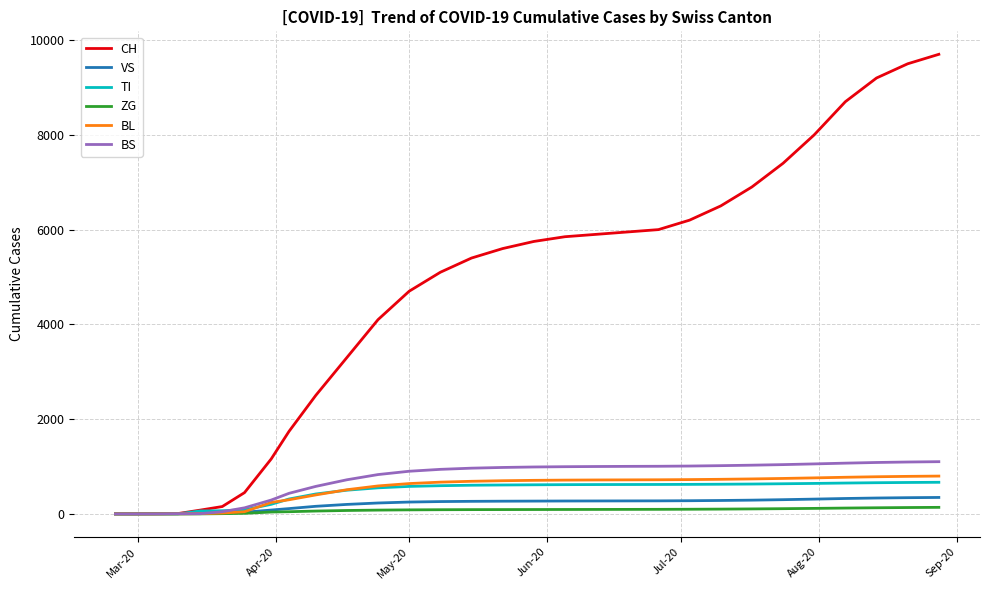

What is the highest value of the TI series?

667